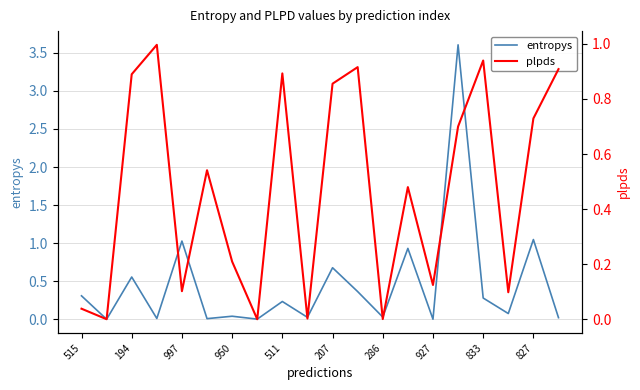

The entropys series shows 0.7 at 207. True or false?

True